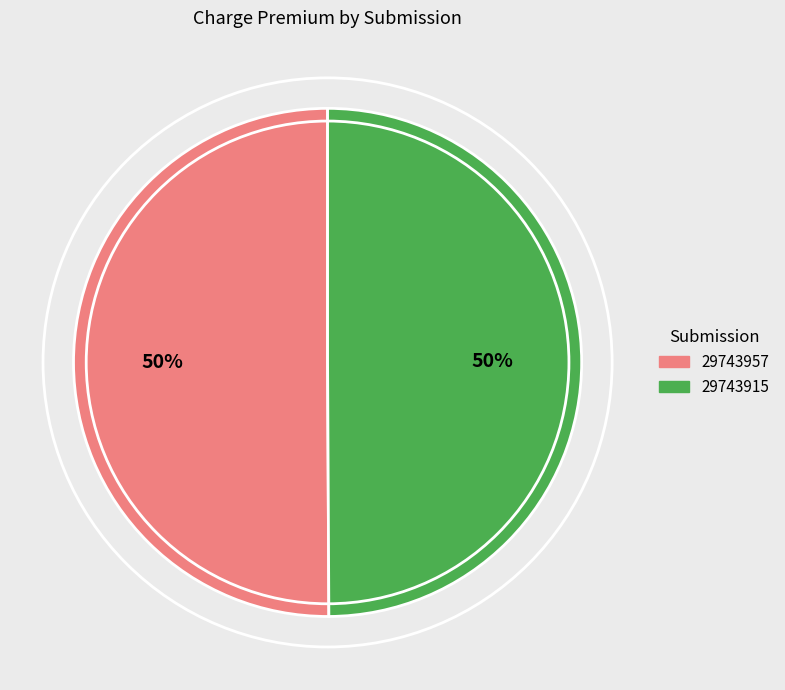

To the nearest percent, what is the combined percentage of 29743957 and 29743915?

100%